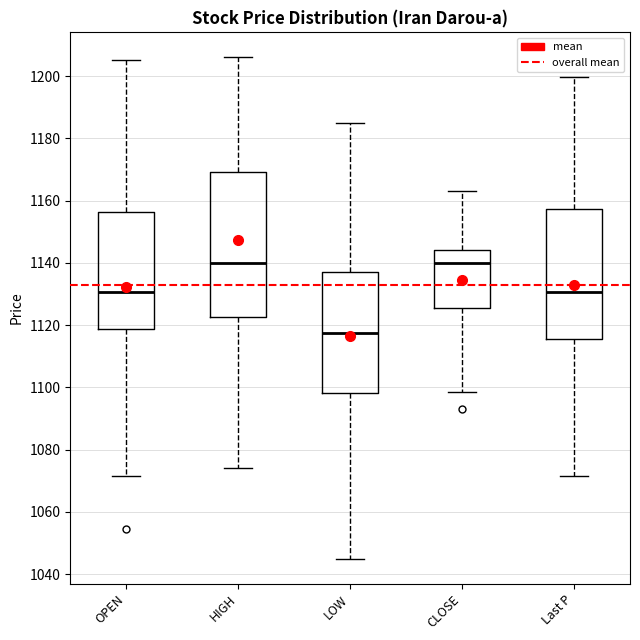

Reading left to right, read every box against the y-axis: the position of its median line, the range the box covers, and the ends of its whiskers. The values are not printed on the chart, so give them approximately, as read against the axis.

OPEN: median 1130, box 1118 to 1156, whiskers 1072 to 1206
HIGH: median 1140, box 1122 to 1170, whiskers 1074 to 1206
LOW: median 1118, box 1098 to 1138, whiskers 1046 to 1186
CLOSE: median 1140, box 1126 to 1144, whiskers 1098 to 1164
Last P: median 1130, box 1116 to 1158, whiskers 1072 to 1200